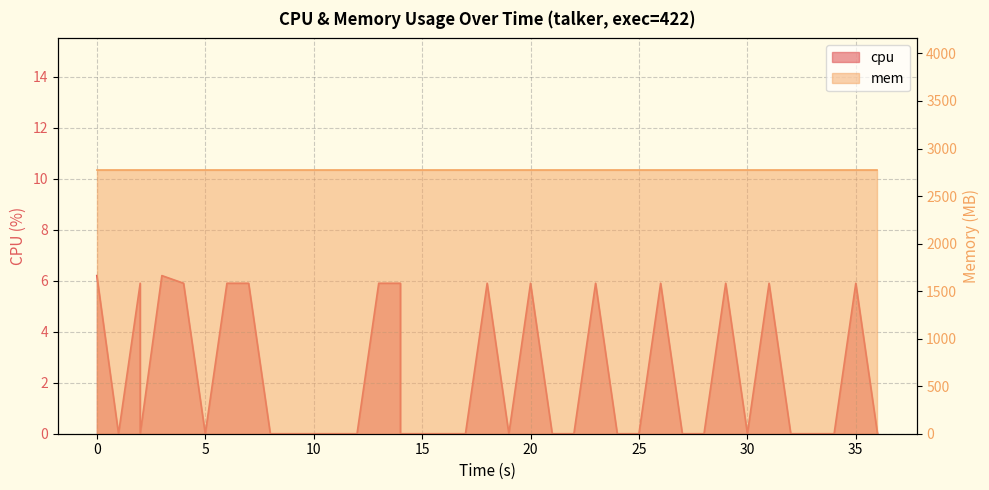

The chart shows a value of 1.7 at 0. True or false?

False